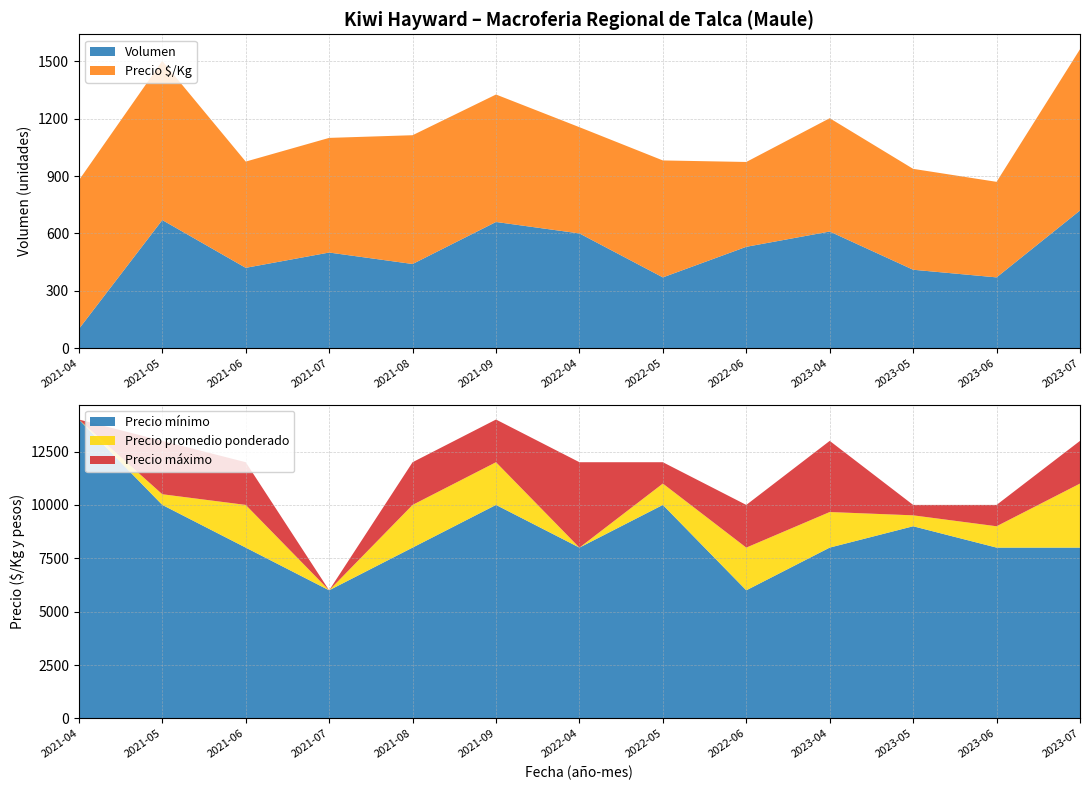

Reading left to right, what are all the values shown in this chart?

Volumen: 100	670	420	500	440	660	600	370	530	610	410	370	720
Precio $/Kg: 778	833	556	600	674	667	556	612	444	593	528	500	844
Precio promedio ponderado: 14000	10500	10000	6000	10000	12000	8000	11000	8000	9667	9512	9000	11000
Precio mínimo: 14000	10000	8000	6000	8000	10000	8000	10000	6000	8000	9000	8000	8000
Precio máximo: 14000	13000	12000	6000	12000	14000	12000	12000	10000	13000	10000	10000	13000